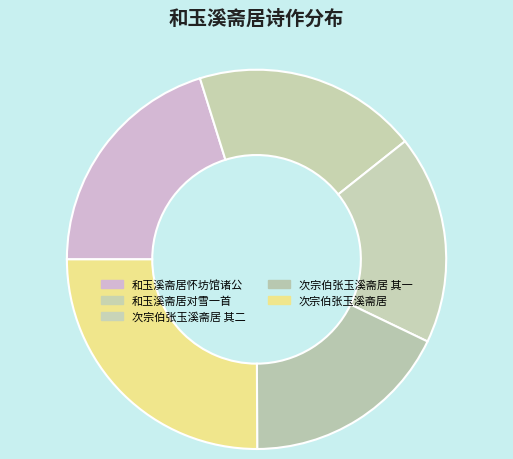

Does 和玉溪斋居怀坊馆诸公 account for over 50% of the chart?

No